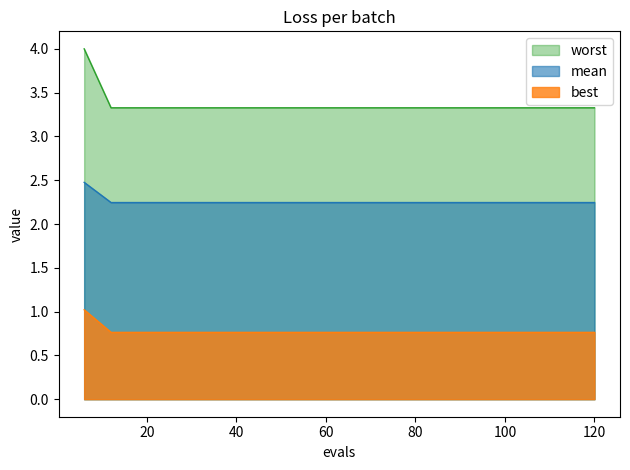

True or false: worst and mean cross at least once.

False